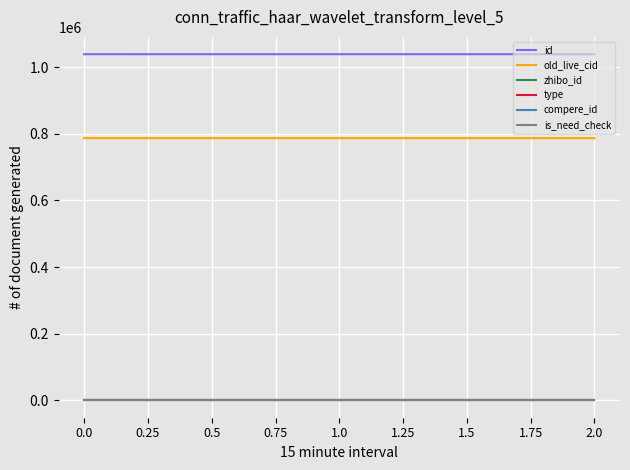

The value of zhibo_id at 2.0 is 53. True or false?

False